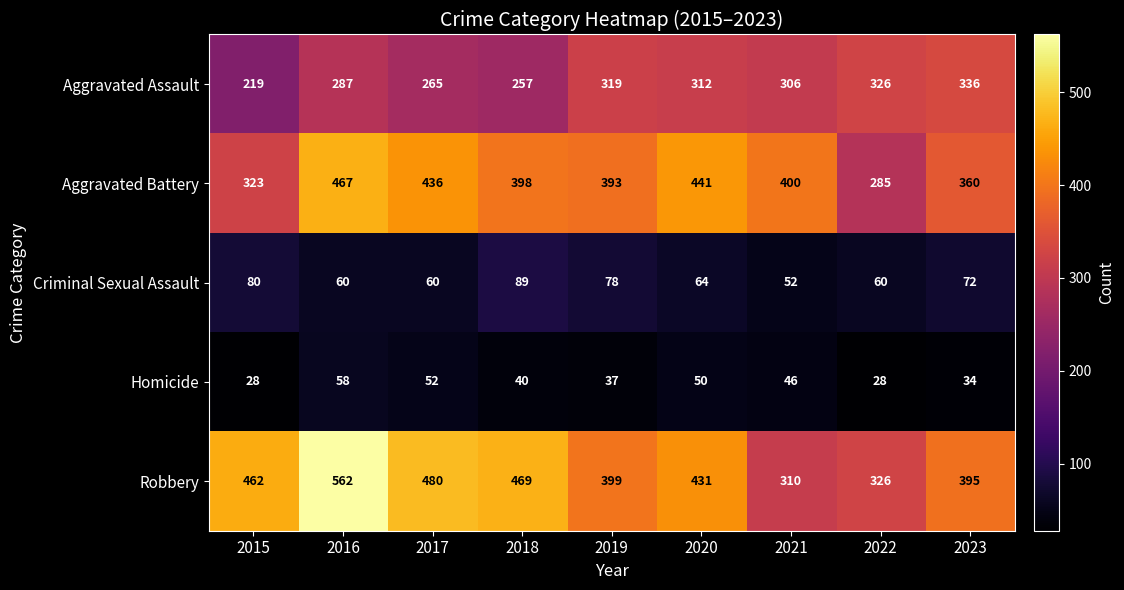

What is the total value across all series at 2019?

1226